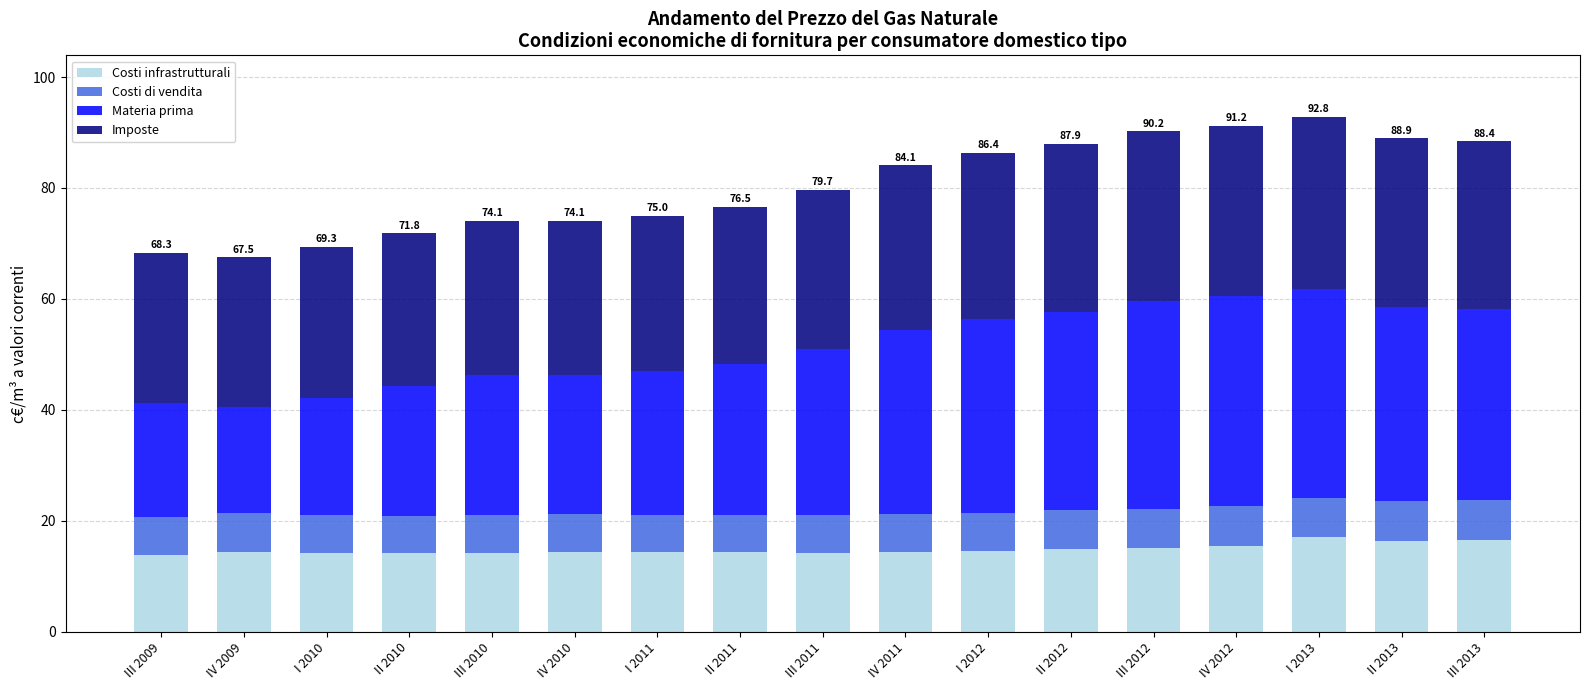

What is the average value of the Costi infrastrutturali series?

14.8